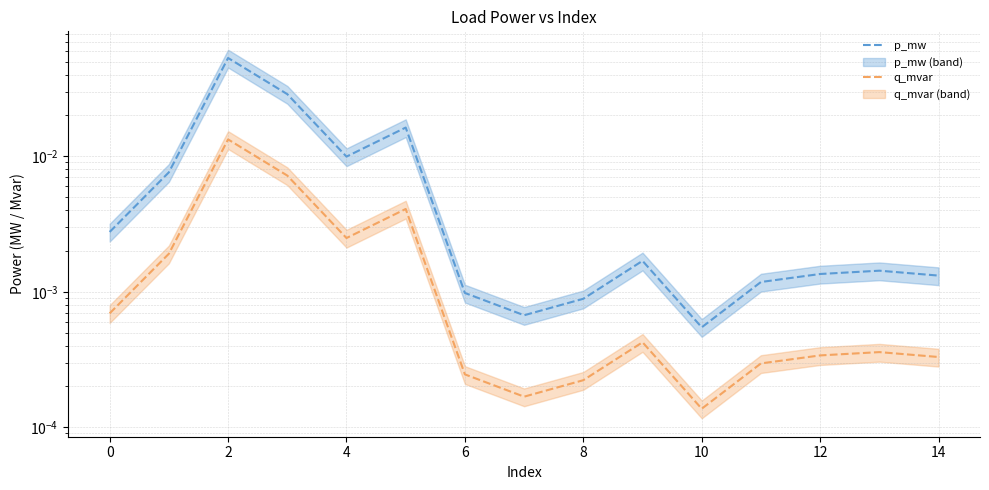

True or false: q_mvar and p_mw intersect in this chart.

False